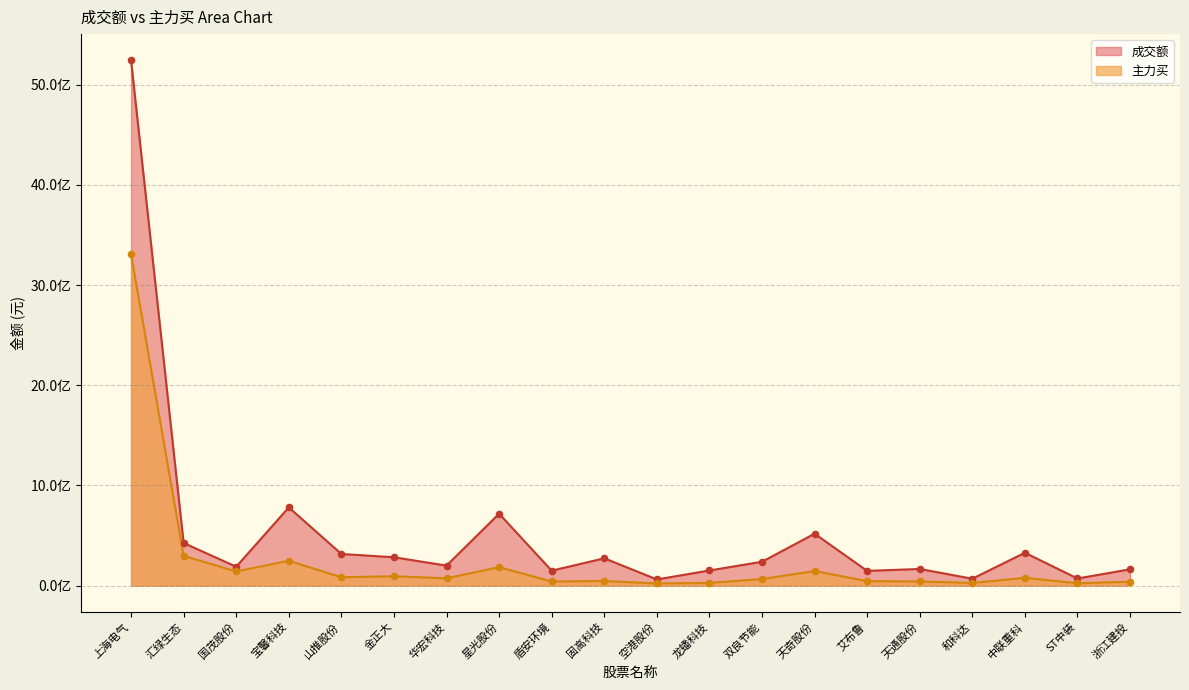

What is the total value across all series at 星光股份?

900635071